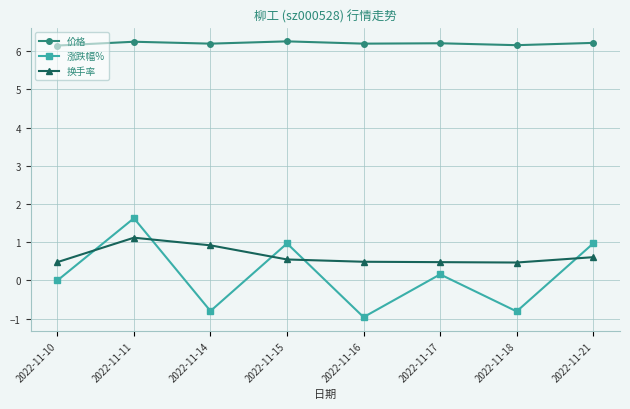

The value of 涨跌幅% at 2022-11-11 is 2.3. True or false?

False